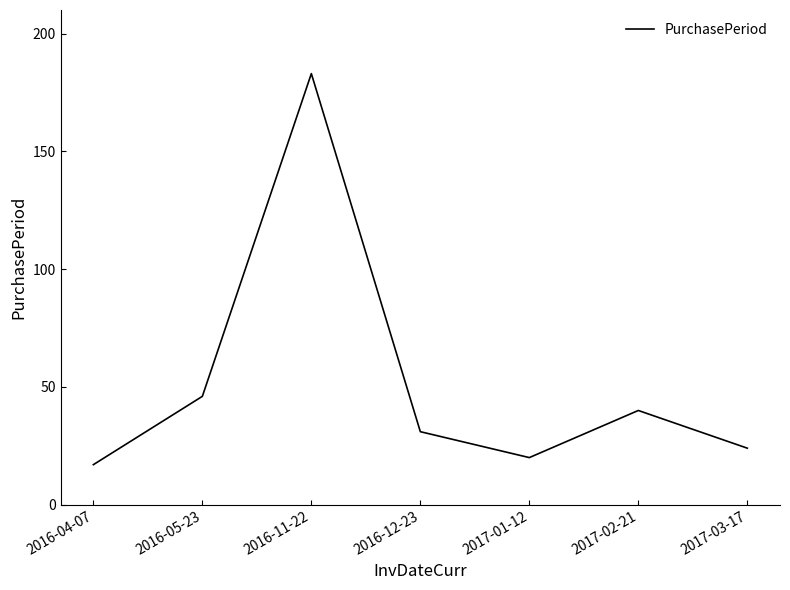

How many series are shown in this chart?

1